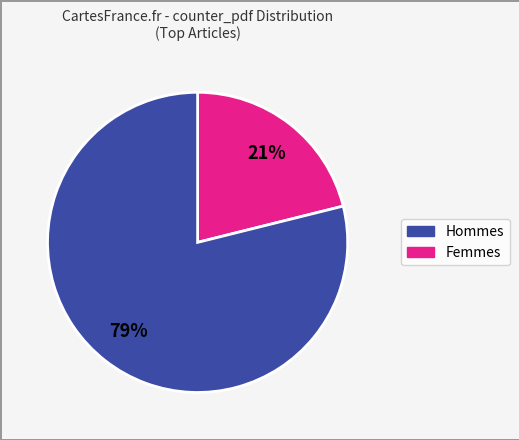

Is there a majority slice in this chart?

Yes